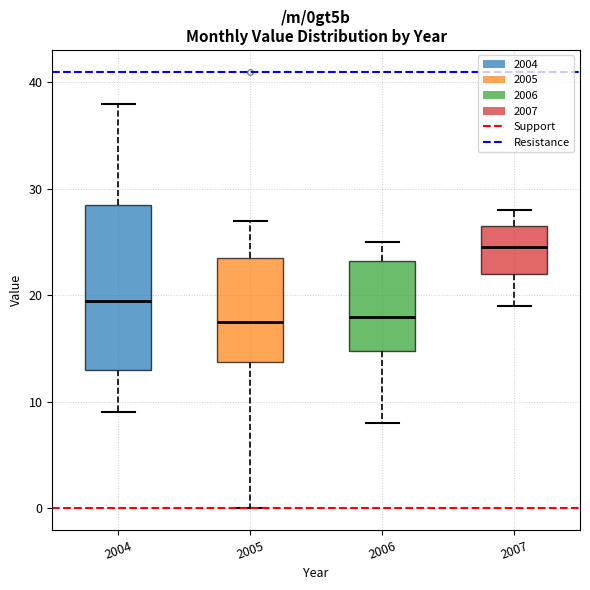

Comparing the boxes themselves (not the whiskers), which one is the tallest?

2004